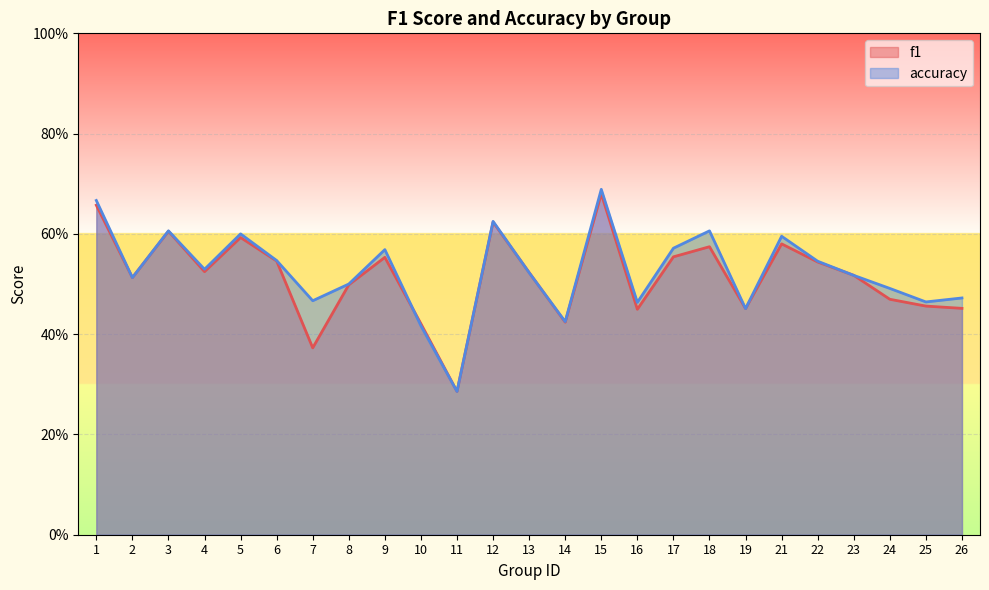

True or false: f1 has a value of 0.6 at 17.

True